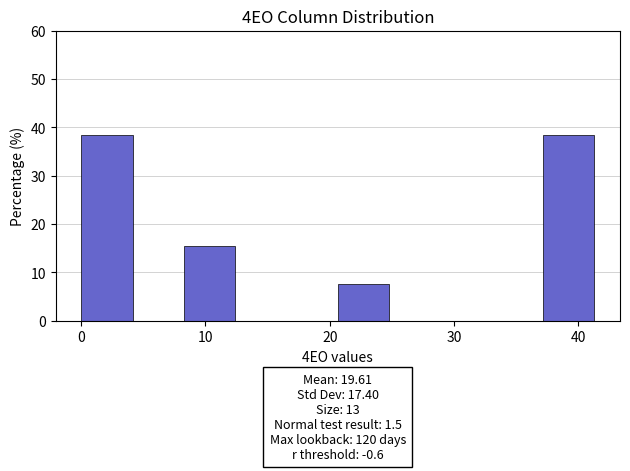

Reading left to right, list every bar in this chart as the range it spans on the x-axis followed by its height. Neither the bar edges nor the heights are printed on the chart, so give them approximately, as read against the axes.

0 to 4: 38
4 to 8: 0
8 to 12: 15
12 to 17: 0
17 to 21: 0
21 to 25: 8
25 to 29: 0
29 to 33: 0
33 to 37: 0
37 to 41: 38